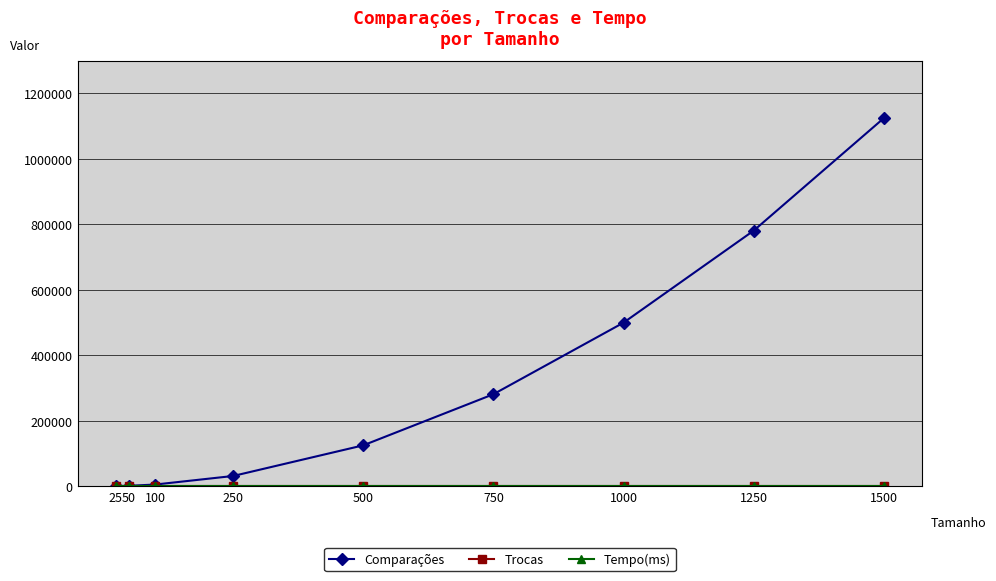

Does the chart have visible grid lines?

Yes